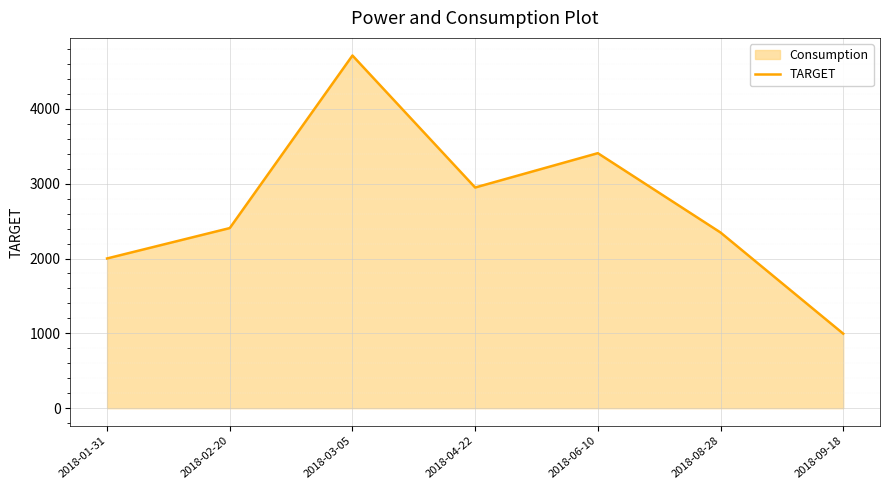

Is it true that the value at 2018-06-10 is 777?

False